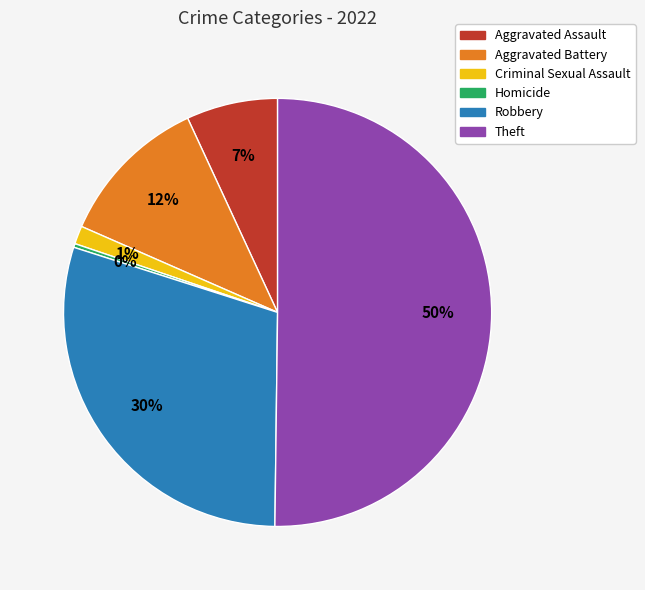

What is the smallest slice in the pie chart?

Homicide